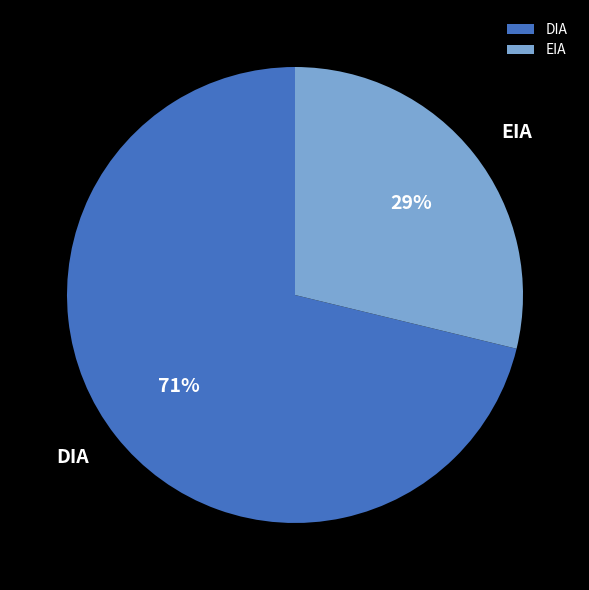

Is it true that DIA is 81% of the pie?

False